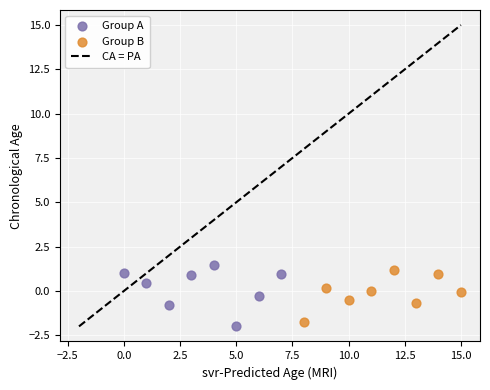

Which series contains the lowest Y value?

Group A